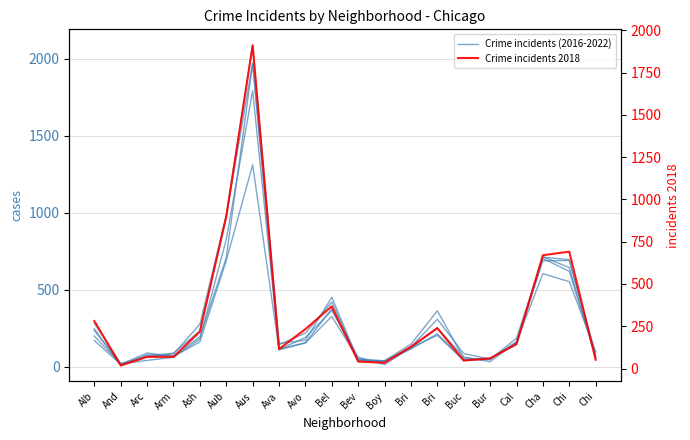

True or false: incidents 2022 has more than 2 interior local peaks.

True